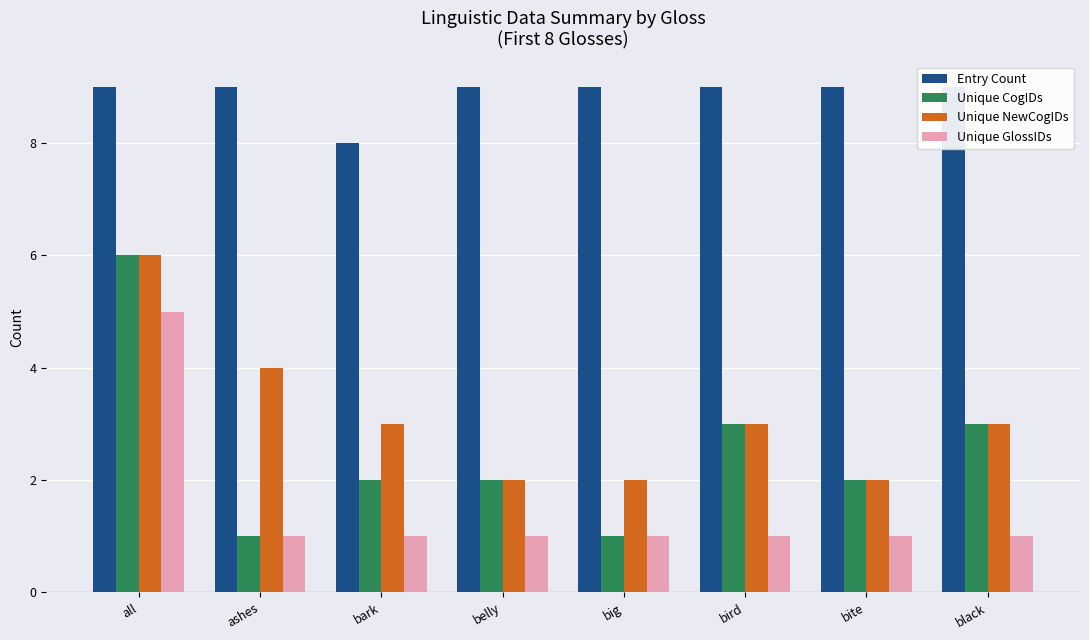

How many values in the Entry Count series are below 9?

1